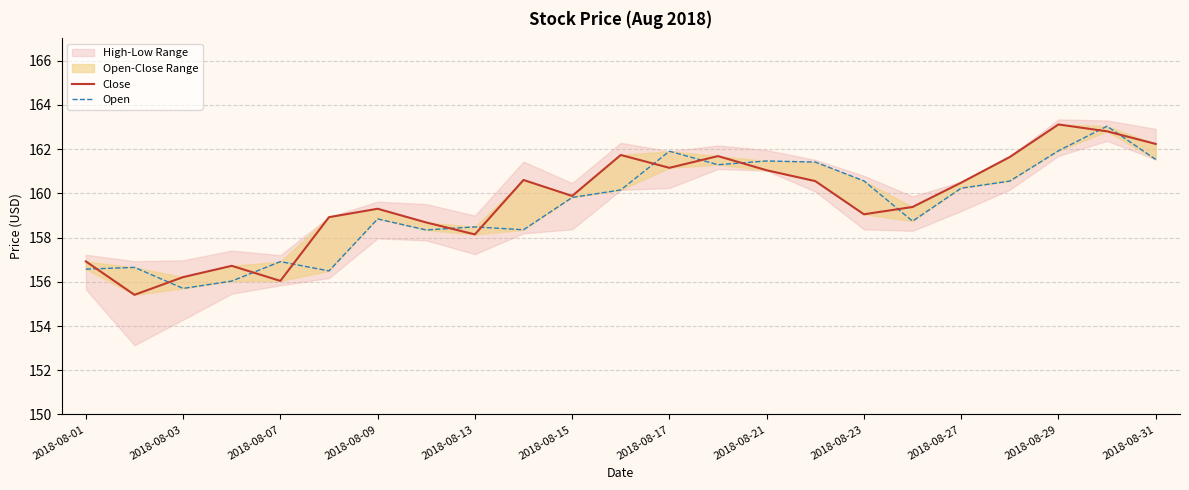

How many times do Open and Close cross each other?

12